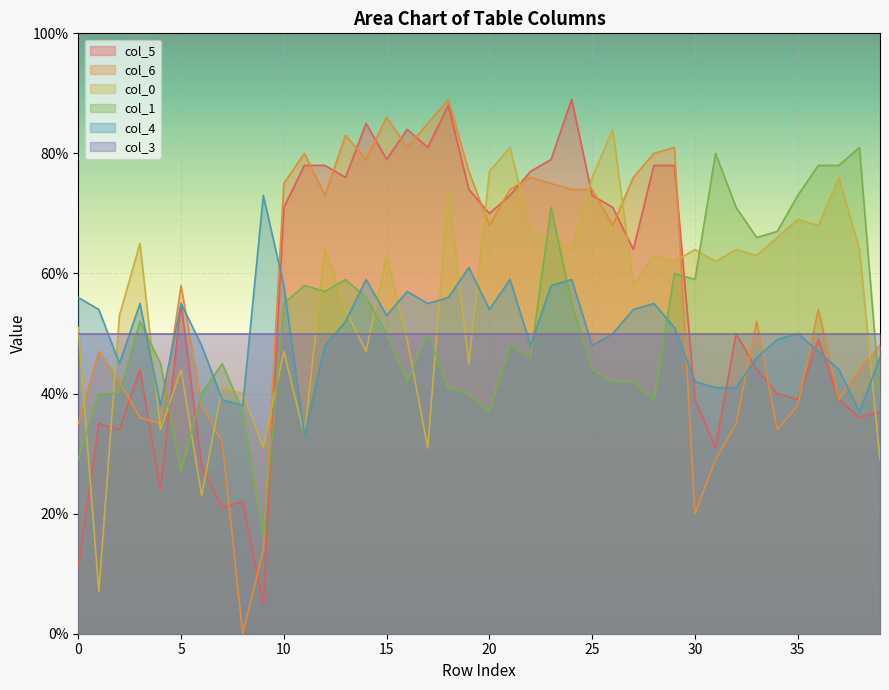

The value of col_6 at 20 is 0.7. True or false?

True